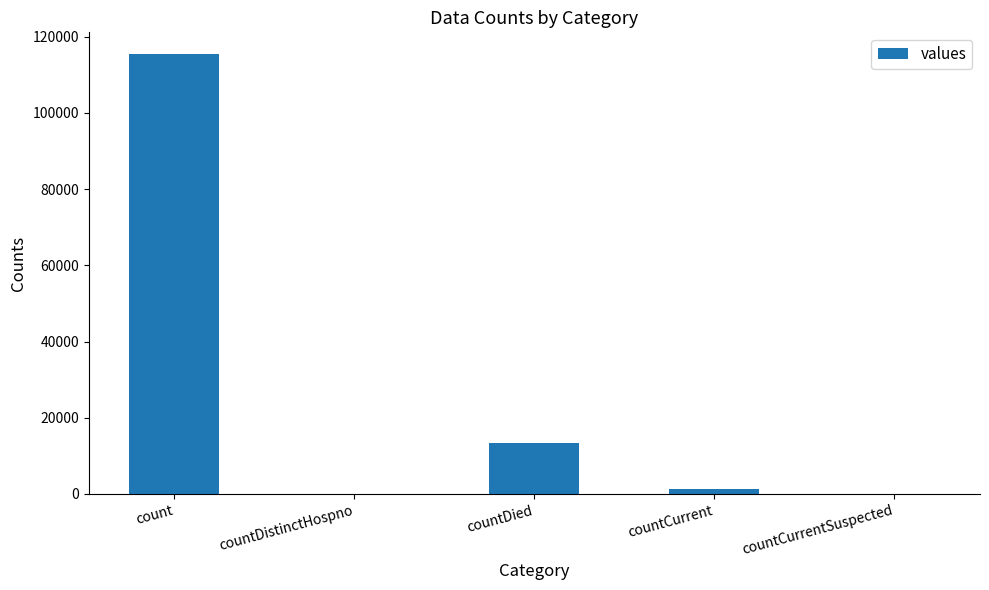

True or false: the data shows 6731 at countDied.

False